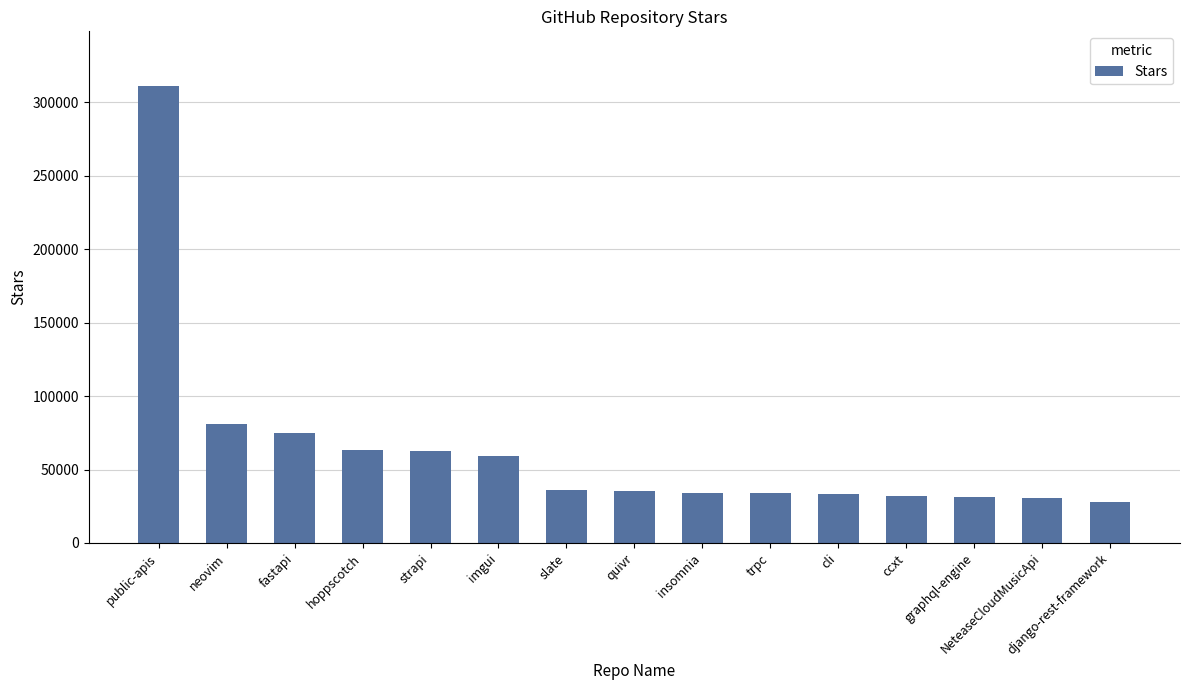

What is the value of the 6th bar from the left?

59000